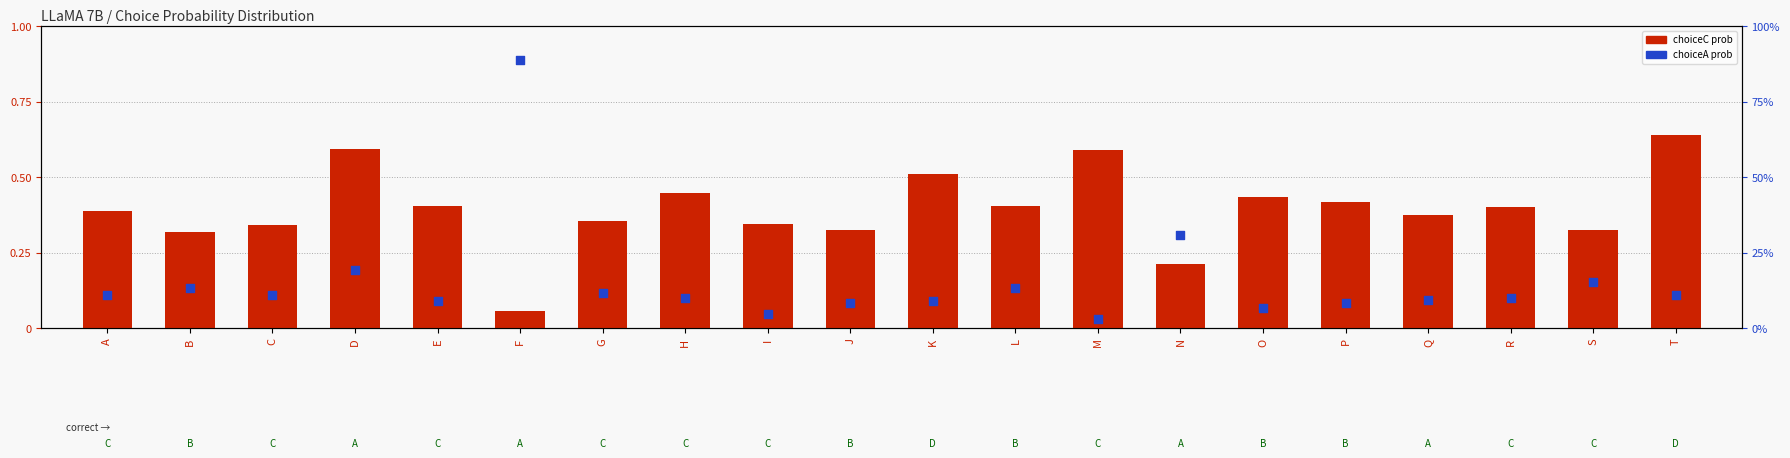

At which category is the sum across all series the highest?

F